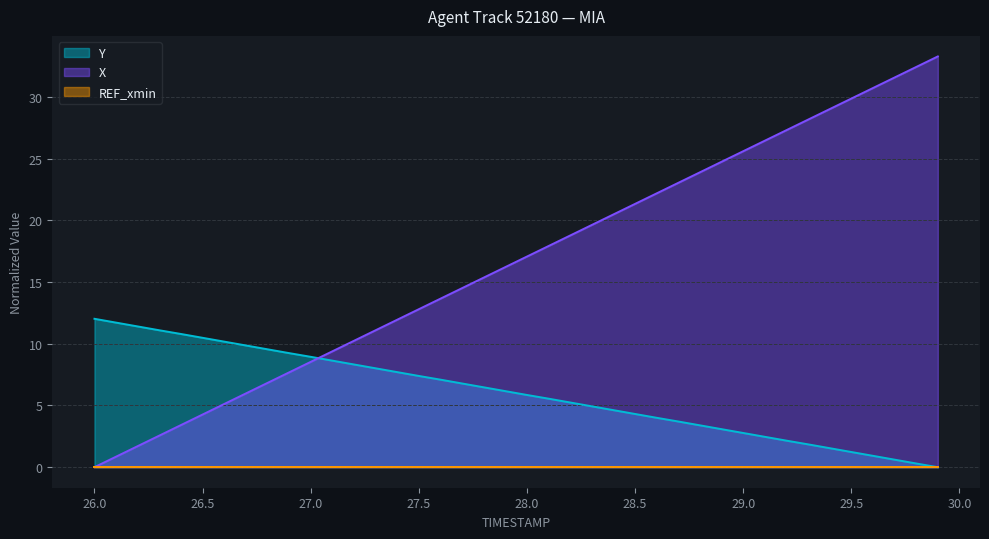

What is the sum of the Y values at 29.8 and 29.6?

1.2